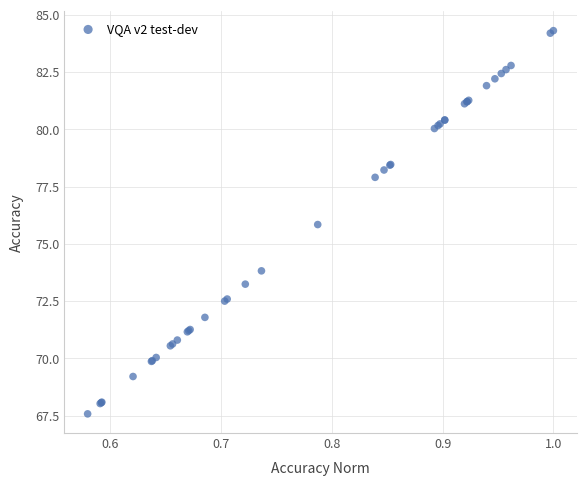

What Y value in the scatter plot is closest to 75?

75.8